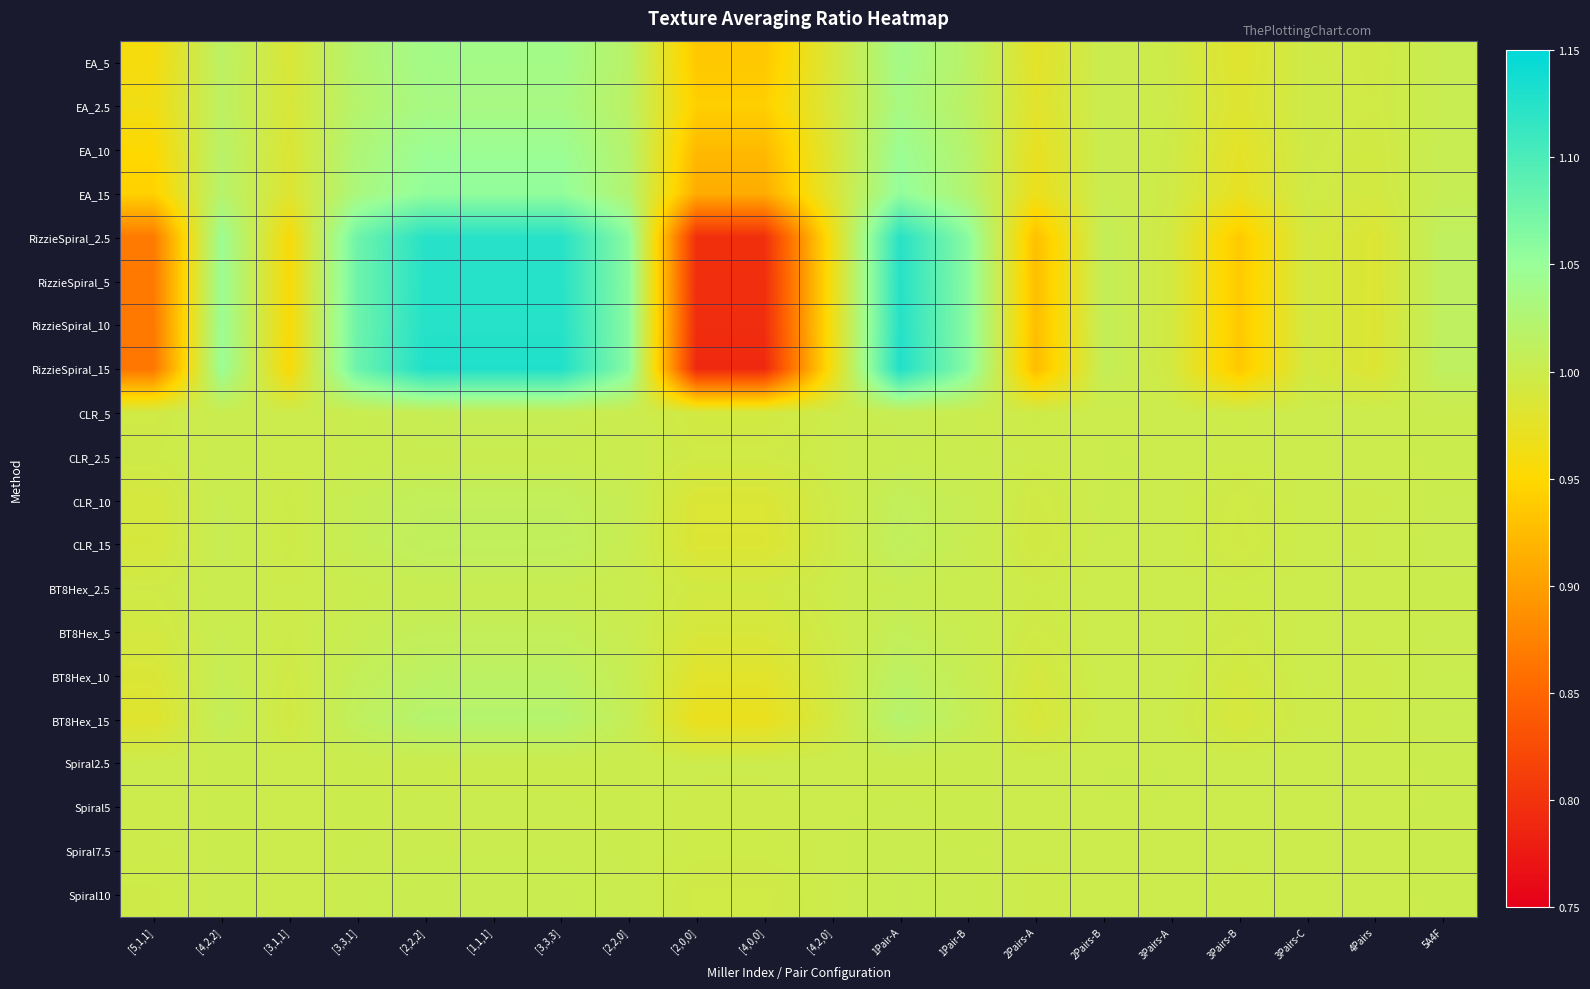

Reading left to right, what are all the values shown in this chart?

EA_5: [5,1,1]=1.0	[4,2,2]=1.0	[3,1,1]=1.0	[3,3,1]=1.0	[2,2,2]=1.0	[1,1,1]=1.0	[3,3,3]=1.0	[2,2,0]=1.0	[2,0,0]=0.9	[4,0,0]=0.9	[4,2,0]=1.0	1Pair-A=1.0	1Pair-B=1.0	2Pairs-A=1.0	2Pairs-B=1.0	3Pairs-A=1.0	3Pairs-B=1.0	3Pairs-C=1.0	4Pairs=1.0	5A4F=1.0
EA_2.5: [5,1,1]=1.0	[4,2,2]=1.0	[3,1,1]=1.0	[3,3,1]=1.0	[2,2,2]=1.0	[1,1,1]=1.0	[3,3,3]=1.0	[2,2,0]=1.0	[2,0,0]=0.9	[4,0,0]=0.9	[4,2,0]=1.0	1Pair-A=1.0	1Pair-B=1.0	2Pairs-A=1.0	2Pairs-B=1.0	3Pairs-A=1.0	3Pairs-B=1.0	3Pairs-C=1.0	4Pairs=1.0	5A4F=1.0
EA_10: [5,1,1]=1.0	[4,2,2]=1.0	[3,1,1]=1.0	[3,3,1]=1.0	[2,2,2]=1.0	[1,1,1]=1.0	[3,3,3]=1.0	[2,2,0]=1.0	[2,0,0]=0.9	[4,0,0]=0.9	[4,2,0]=1.0	1Pair-A=1.0	1Pair-B=1.0	2Pairs-A=1.0	2Pairs-B=1.0	3Pairs-A=1.0	3Pairs-B=1.0	3Pairs-C=1.0	4Pairs=1.0	5A4F=1.0
EA_15: [5,1,1]=0.9	[4,2,2]=1.0	[3,1,1]=1.0	[3,3,1]=1.0	[2,2,2]=1.1	[1,1,1]=1.1	[3,3,3]=1.1	[2,2,0]=1.0	[2,0,0]=0.9	[4,0,0]=0.9	[4,2,0]=1.0	1Pair-A=1.1	1Pair-B=1.0	2Pairs-A=1.0	2Pairs-B=1.0	3Pairs-A=1.0	3Pairs-B=1.0	3Pairs-C=1.0	4Pairs=1.0	5A4F=1.0
RizzieSpiral_2.5: [5,1,1]=0.9	[4,2,2]=1.0	[3,1,1]=1.0	[3,3,1]=1.1	[2,2,2]=1.1	[1,1,1]=1.1	[3,3,3]=1.1	[2,2,0]=1.1	[2,0,0]=0.8	[4,0,0]=0.8	[4,2,0]=1.0	1Pair-A=1.1	1Pair-B=1.1	2Pairs-A=0.9	2Pairs-B=1.0	3Pairs-A=1.0	3Pairs-B=0.9	3Pairs-C=1.0	4Pairs=1.0	5A4F=1.0
RizzieSpiral_5: [5,1,1]=0.9	[4,2,2]=1.0	[3,1,1]=1.0	[3,3,1]=1.1	[2,2,2]=1.1	[1,1,1]=1.1	[3,3,3]=1.1	[2,2,0]=1.1	[2,0,0]=0.8	[4,0,0]=0.8	[4,2,0]=1.0	1Pair-A=1.1	1Pair-B=1.1	2Pairs-A=0.9	2Pairs-B=1.0	3Pairs-A=1.0	3Pairs-B=0.9	3Pairs-C=1.0	4Pairs=1.0	5A4F=1.0
RizzieSpiral_10: [5,1,1]=0.9	[4,2,2]=1.0	[3,1,1]=1.0	[3,3,1]=1.1	[2,2,2]=1.1	[1,1,1]=1.1	[3,3,3]=1.1	[2,2,0]=1.1	[2,0,0]=0.8	[4,0,0]=0.8	[4,2,0]=1.0	1Pair-A=1.1	1Pair-B=1.1	2Pairs-A=0.9	2Pairs-B=1.0	3Pairs-A=1.0	3Pairs-B=0.9	3Pairs-C=1.0	4Pairs=1.0	5A4F=1.0
RizzieSpiral_15: [5,1,1]=0.9	[4,2,2]=1.0	[3,1,1]=1.0	[3,3,1]=1.1	[2,2,2]=1.1	[1,1,1]=1.1	[3,3,3]=1.1	[2,2,0]=1.1	[2,0,0]=0.8	[4,0,0]=0.8	[4,2,0]=1.0	1Pair-A=1.1	1Pair-B=1.1	2Pairs-A=0.9	2Pairs-B=1.0	3Pairs-A=1.0	3Pairs-B=0.9	3Pairs-C=1.0	4Pairs=1.0	5A4F=1.0
CLR_5: [5,1,1]=1.0	[4,2,2]=1.0	[3,1,1]=1.0	[3,3,1]=1.0	[2,2,2]=1.0	[1,1,1]=1.0	[3,3,3]=1.0	[2,2,0]=1.0	[2,0,0]=1.0	[4,0,0]=1.0	[4,2,0]=1.0	1Pair-A=1.0	1Pair-B=1.0	2Pairs-A=1.0	2Pairs-B=1.0	3Pairs-A=1.0	3Pairs-B=1.0	3Pairs-C=1.0	4Pairs=1.0	5A4F=1.0
CLR_2.5: [5,1,1]=1.0	[4,2,2]=1.0	[3,1,1]=1.0	[3,3,1]=1.0	[2,2,2]=1.0	[1,1,1]=1.0	[3,3,3]=1.0	[2,2,0]=1.0	[2,0,0]=1.0	[4,0,0]=1.0	[4,2,0]=1.0	1Pair-A=1.0	1Pair-B=1.0	2Pairs-A=1.0	2Pairs-B=1.0	3Pairs-A=1.0	3Pairs-B=1.0	3Pairs-C=1.0	4Pairs=1.0	5A4F=1.0
CLR_10: [5,1,1]=1.0	[4,2,2]=1.0	[3,1,1]=1.0	[3,3,1]=1.0	[2,2,2]=1.0	[1,1,1]=1.0	[3,3,3]=1.0	[2,2,0]=1.0	[2,0,0]=1.0	[4,0,0]=1.0	[4,2,0]=1.0	1Pair-A=1.0	1Pair-B=1.0	2Pairs-A=1.0	2Pairs-B=1.0	3Pairs-A=1.0	3Pairs-B=1.0	3Pairs-C=1.0	4Pairs=1.0	5A4F=1.0
CLR_15: [5,1,1]=1.0	[4,2,2]=1.0	[3,1,1]=1.0	[3,3,1]=1.0	[2,2,2]=1.0	[1,1,1]=1.0	[3,3,3]=1.0	[2,2,0]=1.0	[2,0,0]=1.0	[4,0,0]=1.0	[4,2,0]=1.0	1Pair-A=1.0	1Pair-B=1.0	2Pairs-A=1.0	2Pairs-B=1.0	3Pairs-A=1.0	3Pairs-B=1.0	3Pairs-C=1.0	4Pairs=1.0	5A4F=1.0
BT8Hex_2.5: [5,1,1]=1.0	[4,2,2]=1.0	[3,1,1]=1.0	[3,3,1]=1.0	[2,2,2]=1.0	[1,1,1]=1.0	[3,3,3]=1.0	[2,2,0]=1.0	[2,0,0]=1.0	[4,0,0]=1.0	[4,2,0]=1.0	1Pair-A=1.0	1Pair-B=1.0	2Pairs-A=1.0	2Pairs-B=1.0	3Pairs-A=1.0	3Pairs-B=1.0	3Pairs-C=1.0	4Pairs=1.0	5A4F=1.0
BT8Hex_5: [5,1,1]=1.0	[4,2,2]=1.0	[3,1,1]=1.0	[3,3,1]=1.0	[2,2,2]=1.0	[1,1,1]=1.0	[3,3,3]=1.0	[2,2,0]=1.0	[2,0,0]=1.0	[4,0,0]=1.0	[4,2,0]=1.0	1Pair-A=1.0	1Pair-B=1.0	2Pairs-A=1.0	2Pairs-B=1.0	3Pairs-A=1.0	3Pairs-B=1.0	3Pairs-C=1.0	4Pairs=1.0	5A4F=1.0
BT8Hex_10: [5,1,1]=1.0	[4,2,2]=1.0	[3,1,1]=1.0	[3,3,1]=1.0	[2,2,2]=1.0	[1,1,1]=1.0	[3,3,3]=1.0	[2,2,0]=1.0	[2,0,0]=1.0	[4,0,0]=1.0	[4,2,0]=1.0	1Pair-A=1.0	1Pair-B=1.0	2Pairs-A=1.0	2Pairs-B=1.0	3Pairs-A=1.0	3Pairs-B=1.0	3Pairs-C=1.0	4Pairs=1.0	5A4F=1.0
BT8Hex_15: [5,1,1]=1.0	[4,2,2]=1.0	[3,1,1]=1.0	[3,3,1]=1.0	[2,2,2]=1.0	[1,1,1]=1.0	[3,3,3]=1.0	[2,2,0]=1.0	[2,0,0]=1.0	[4,0,0]=1.0	[4,2,0]=1.0	1Pair-A=1.0	1Pair-B=1.0	2Pairs-A=1.0	2Pairs-B=1.0	3Pairs-A=1.0	3Pairs-B=1.0	3Pairs-C=1.0	4Pairs=1.0	5A4F=1.0
Spiral2.5: [5,1,1]=1.0	[4,2,2]=1.0	[3,1,1]=1.0	[3,3,1]=1.0	[2,2,2]=1.0	[1,1,1]=1.0	[3,3,3]=1.0	[2,2,0]=1.0	[2,0,0]=1.0	[4,0,0]=1.0	[4,2,0]=1.0	1Pair-A=1.0	1Pair-B=1.0	2Pairs-A=1.0	2Pairs-B=1.0	3Pairs-A=1.0	3Pairs-B=1.0	3Pairs-C=1.0	4Pairs=1.0	5A4F=1.0
Spiral5: [5,1,1]=1.0	[4,2,2]=1.0	[3,1,1]=1.0	[3,3,1]=1.0	[2,2,2]=1.0	[1,1,1]=1.0	[3,3,3]=1.0	[2,2,0]=1.0	[2,0,0]=1.0	[4,0,0]=1.0	[4,2,0]=1.0	1Pair-A=1.0	1Pair-B=1.0	2Pairs-A=1.0	2Pairs-B=1.0	3Pairs-A=1.0	3Pairs-B=1.0	3Pairs-C=1.0	4Pairs=1.0	5A4F=1.0
Spiral7.5: [5,1,1]=1.0	[4,2,2]=1.0	[3,1,1]=1.0	[3,3,1]=1.0	[2,2,2]=1.0	[1,1,1]=1.0	[3,3,3]=1.0	[2,2,0]=1.0	[2,0,0]=1.0	[4,0,0]=1.0	[4,2,0]=1.0	1Pair-A=1.0	1Pair-B=1.0	2Pairs-A=1.0	2Pairs-B=1.0	3Pairs-A=1.0	3Pairs-B=1.0	3Pairs-C=1.0	4Pairs=1.0	5A4F=1.0
Spiral10: [5,1,1]=1.0	[4,2,2]=1.0	[3,1,1]=1.0	[3,3,1]=1.0	[2,2,2]=1.0	[1,1,1]=1.0	[3,3,3]=1.0	[2,2,0]=1.0	[2,0,0]=1.0	[4,0,0]=1.0	[4,2,0]=1.0	1Pair-A=1.0	1Pair-B=1.0	2Pairs-A=1.0	2Pairs-B=1.0	3Pairs-A=1.0	3Pairs-B=1.0	3Pairs-C=1.0	4Pairs=1.0	5A4F=1.0